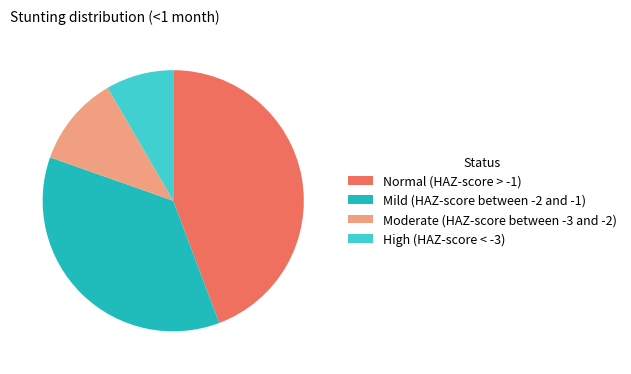

Between Moderate (HAZ-score between -3 and -2) and Normal (HAZ-score > -1), which is larger?

Normal (HAZ-score > -1)